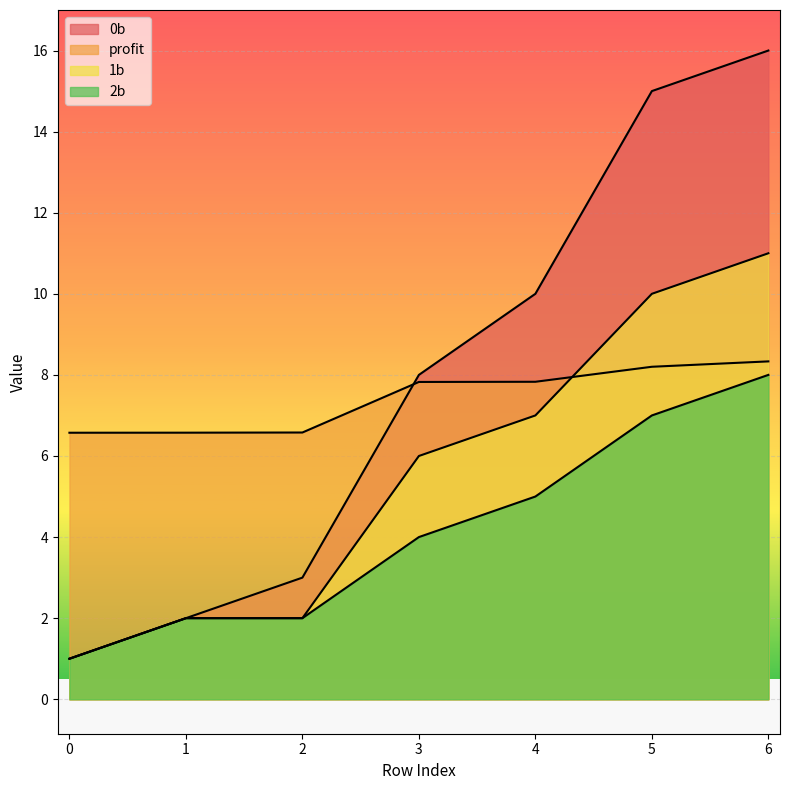

How many series are shown in this chart?

4